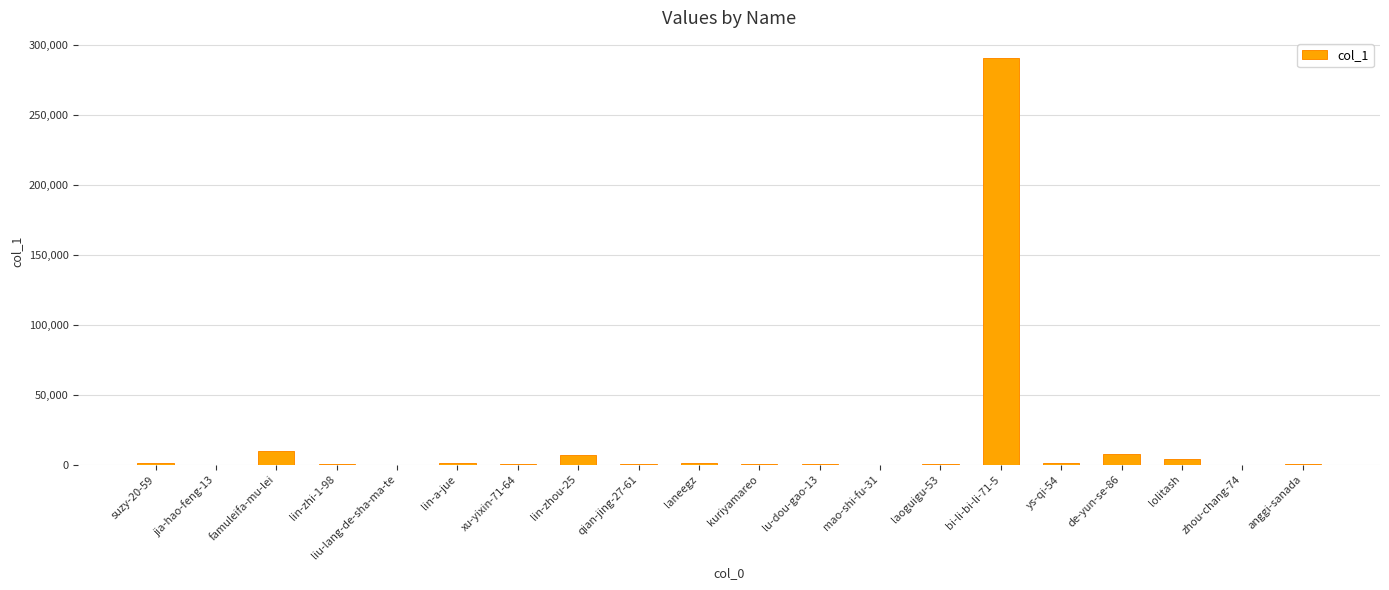

How many data points does each series have?

20